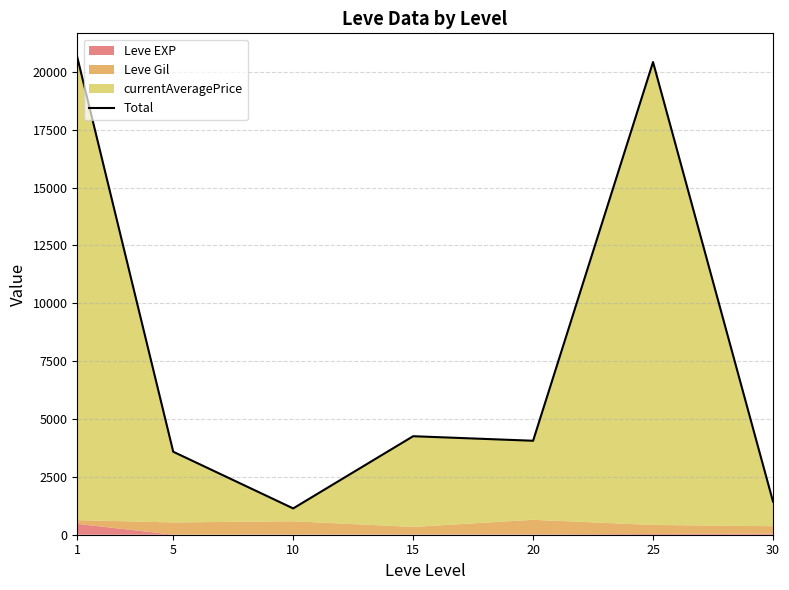

What is the value of the 7th point from the left?

1434.0